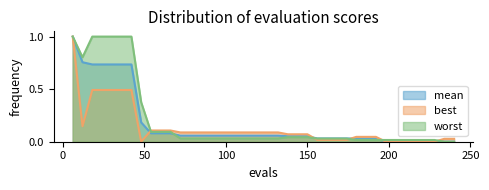

What is the average value of the mean series?

0.2